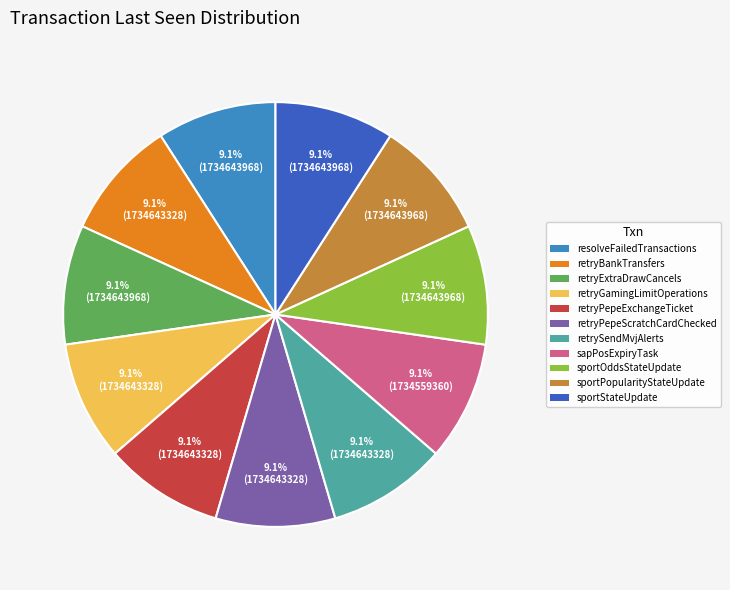

Does retryPepeExchangeTicket represent more than half of the total?

No